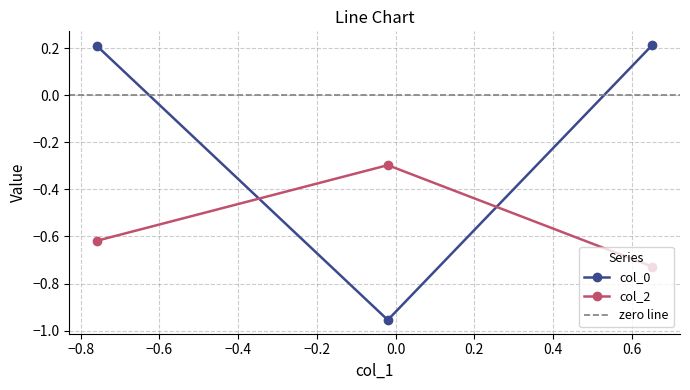

Which series has the largest range (max minus min)?

col_0